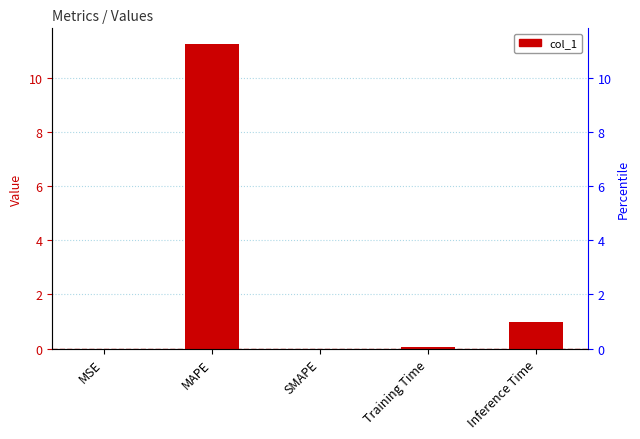

Rank the categories by value from lowest to highest.

SMAPE, MSE, Training Time, Inference Time, MAPE